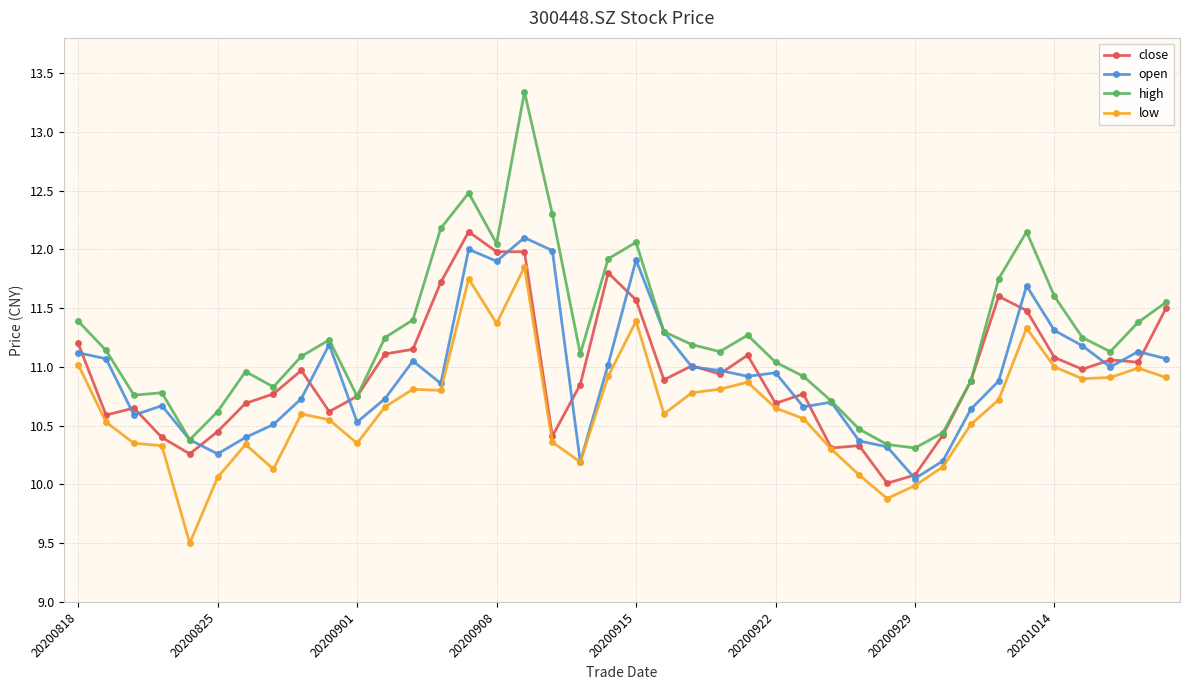

Which series has the largest range (max minus min)?

high